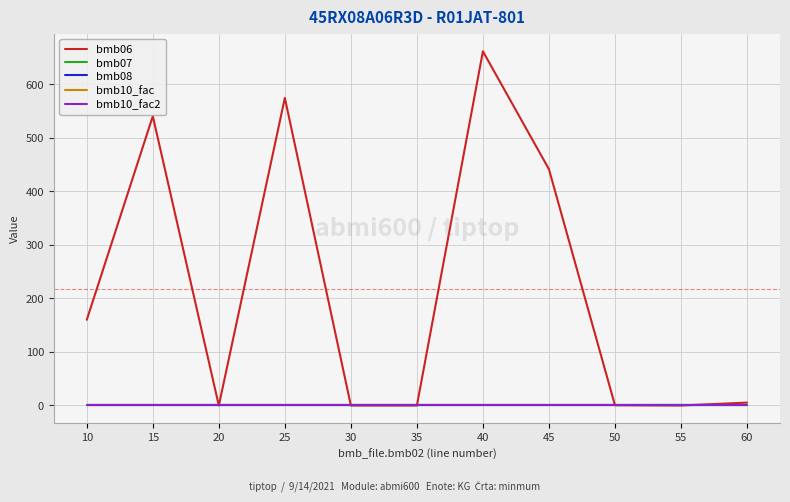

True or false: bmb06 and bmb08 cross at least once.

False